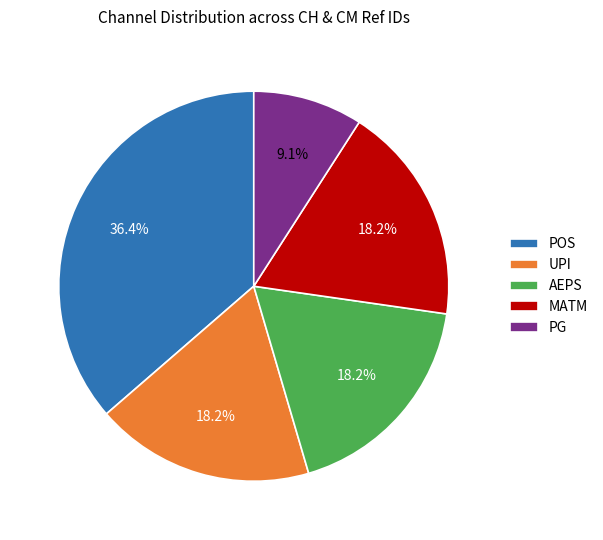

Is the sum of MATM and POS greater than half?

Yes